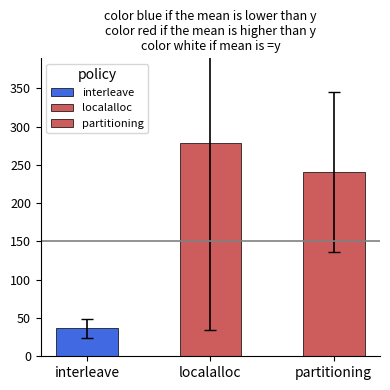

Where is value_mean nearest to the value 157?

partitioning